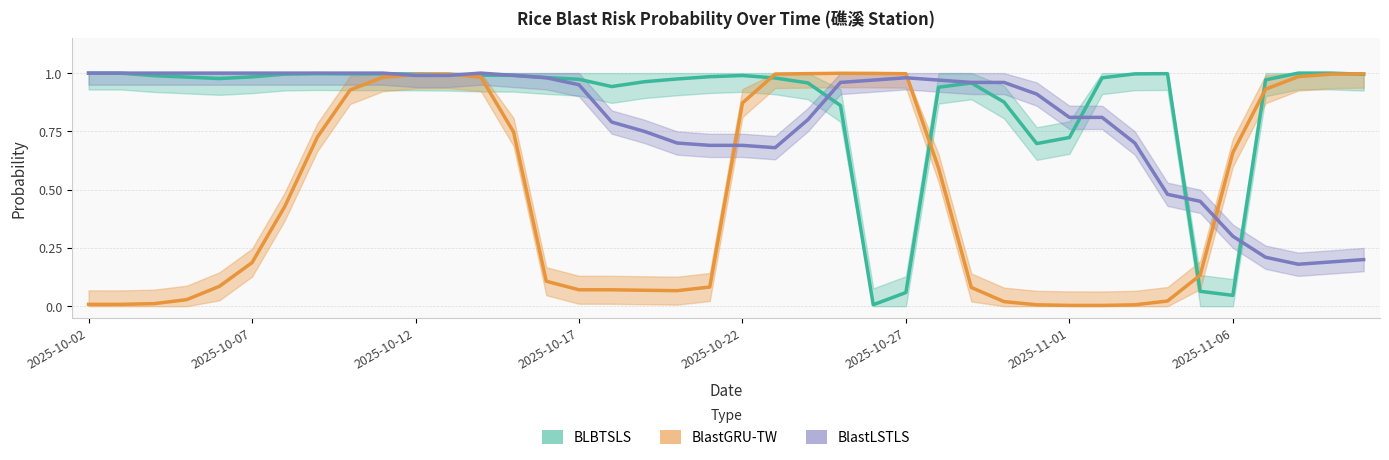

What is the sum of the BlastGRU-TW values at 23 and 29?

1.0